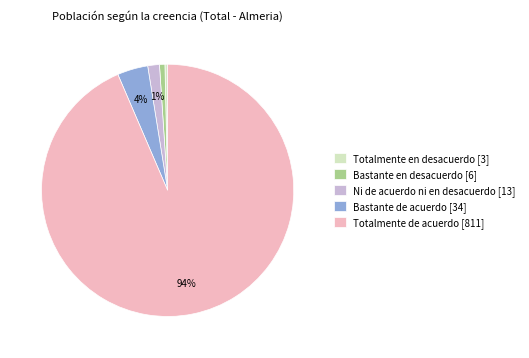

Between Totalmente de acuerdo [811] and Bastante en desacuerdo [6], which is larger?

Totalmente de acuerdo [811]